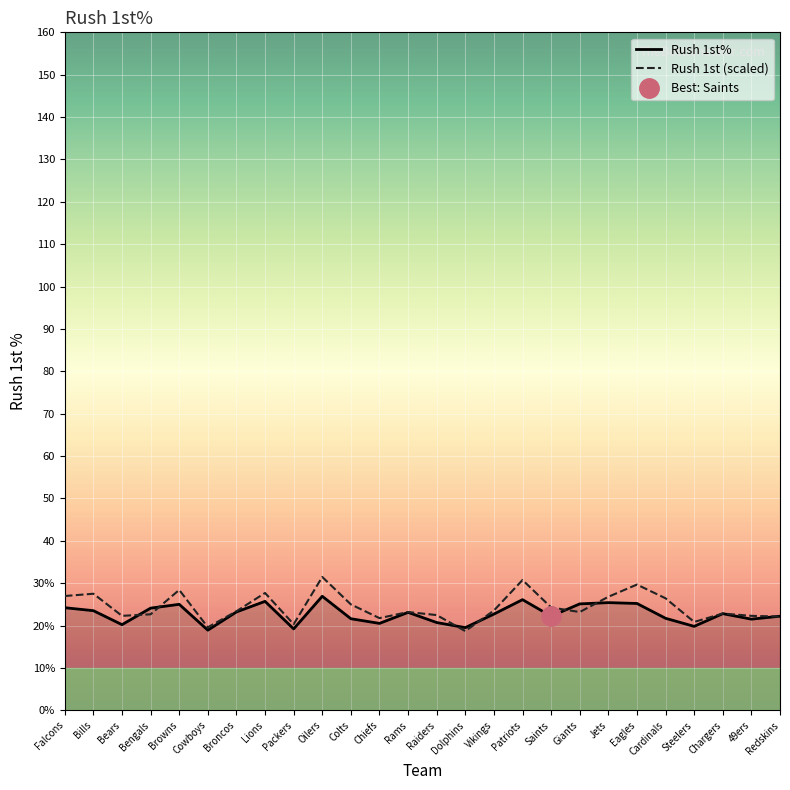

How many data points in Rush 1st% are less than 22?

10